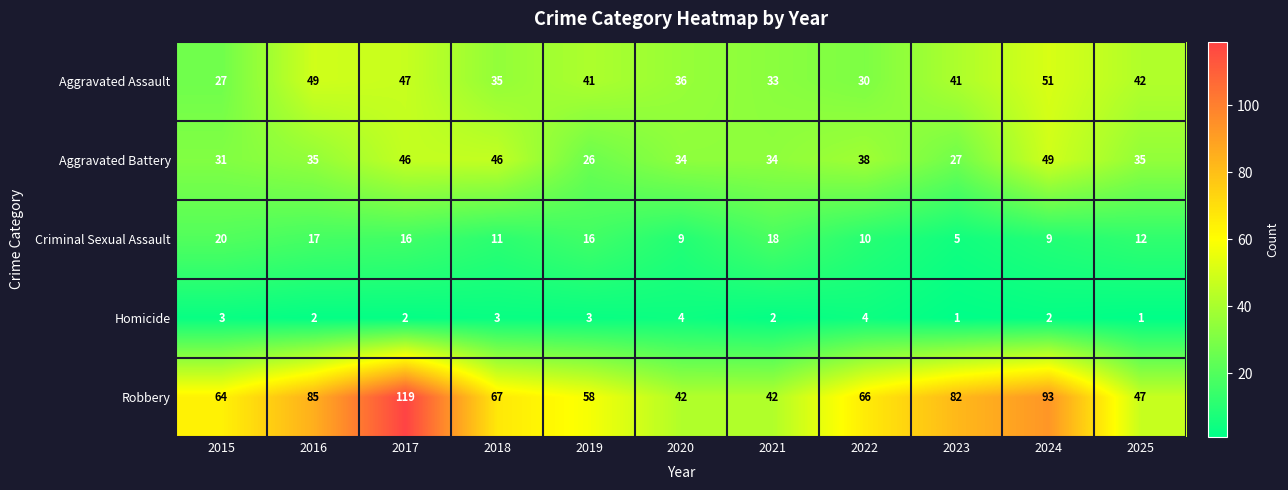

Where is Criminal Sexual Assault nearest to the value 12?

2025